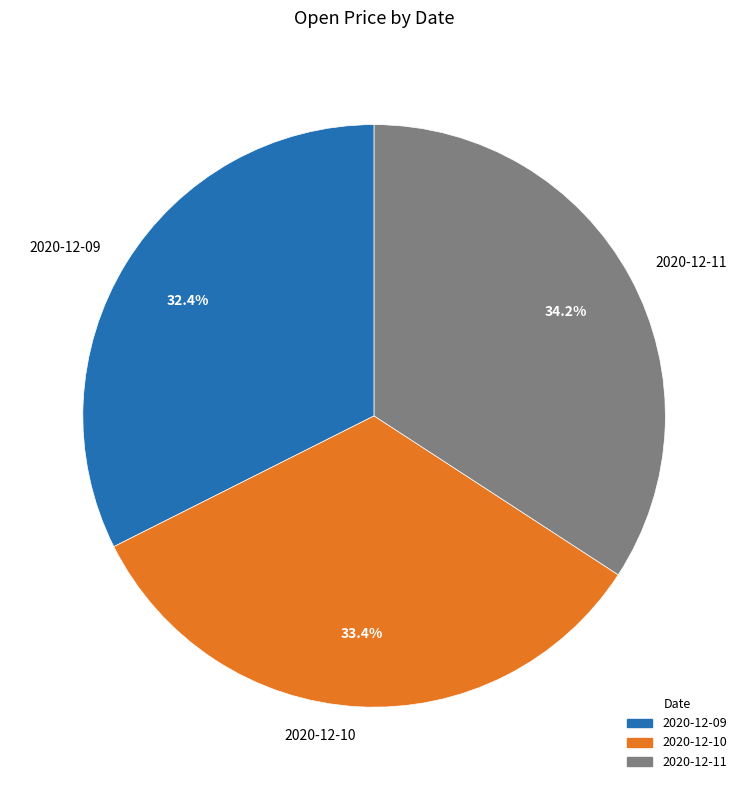

What portion of the pie excludes 2020-12-10?

66.6%